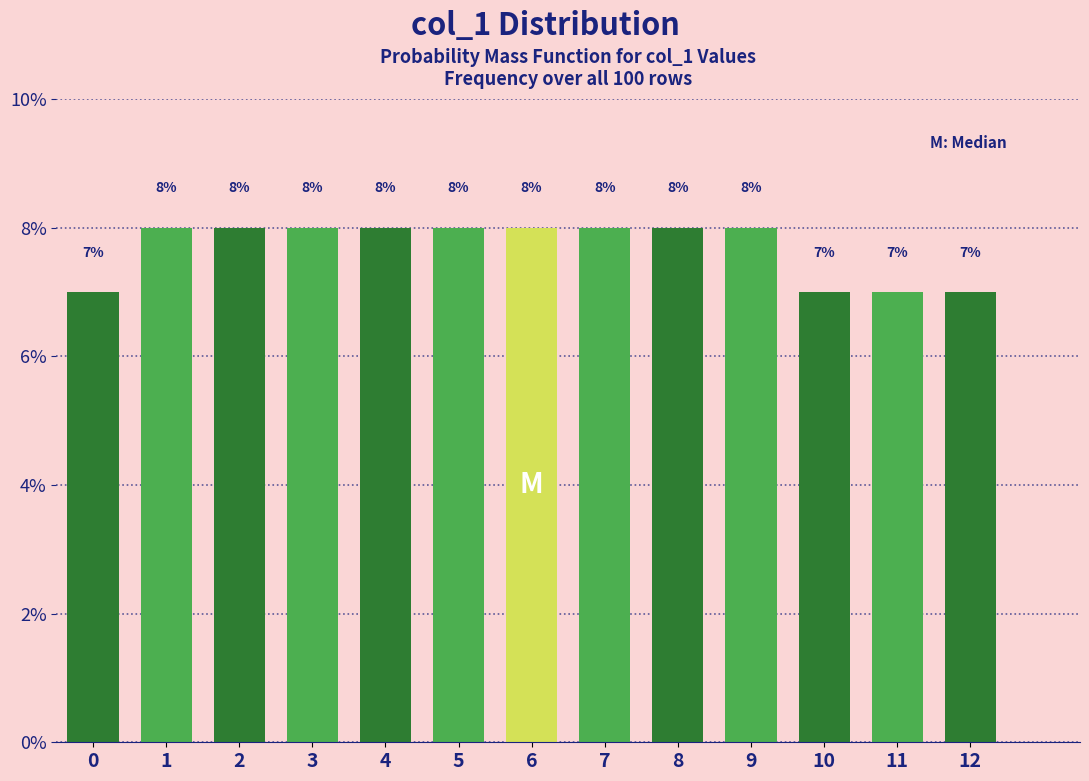

Reading left to right, list all the values displayed in this chart.

0=7.0	1=8.0	2=8.0	3=8.0	4=8.0	5=8.0	6=8.0	7=8.0	8=8.0	9=8.0	10=7.0	11=7.0	12=7.0